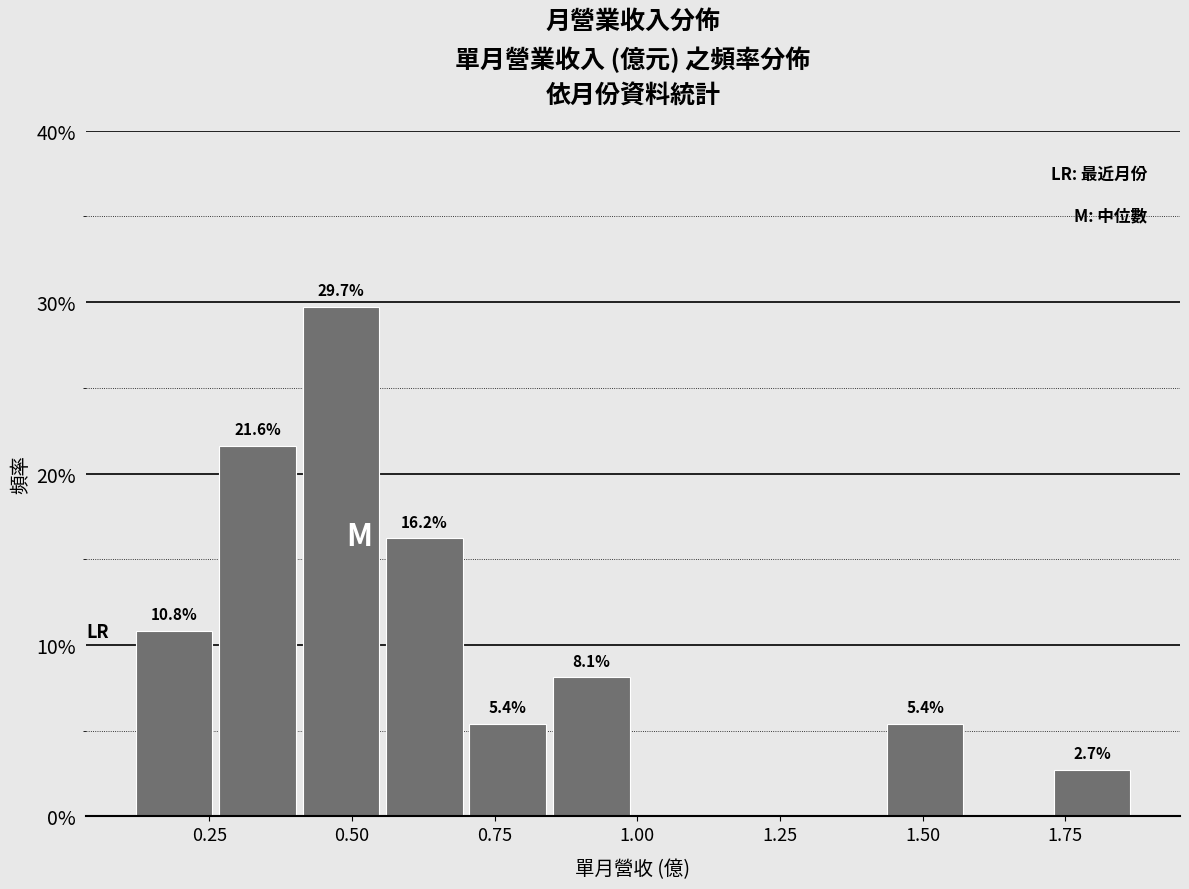

Read against the x-axis, roughly where is the centre of the tallest bar?

0.50